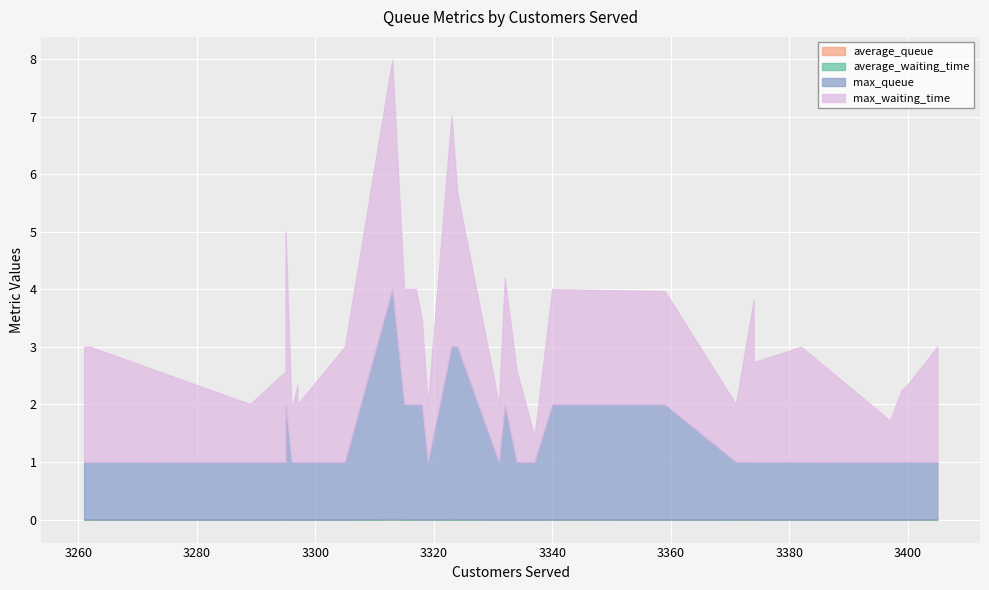

What is the average value of the max_queue series?

1.5